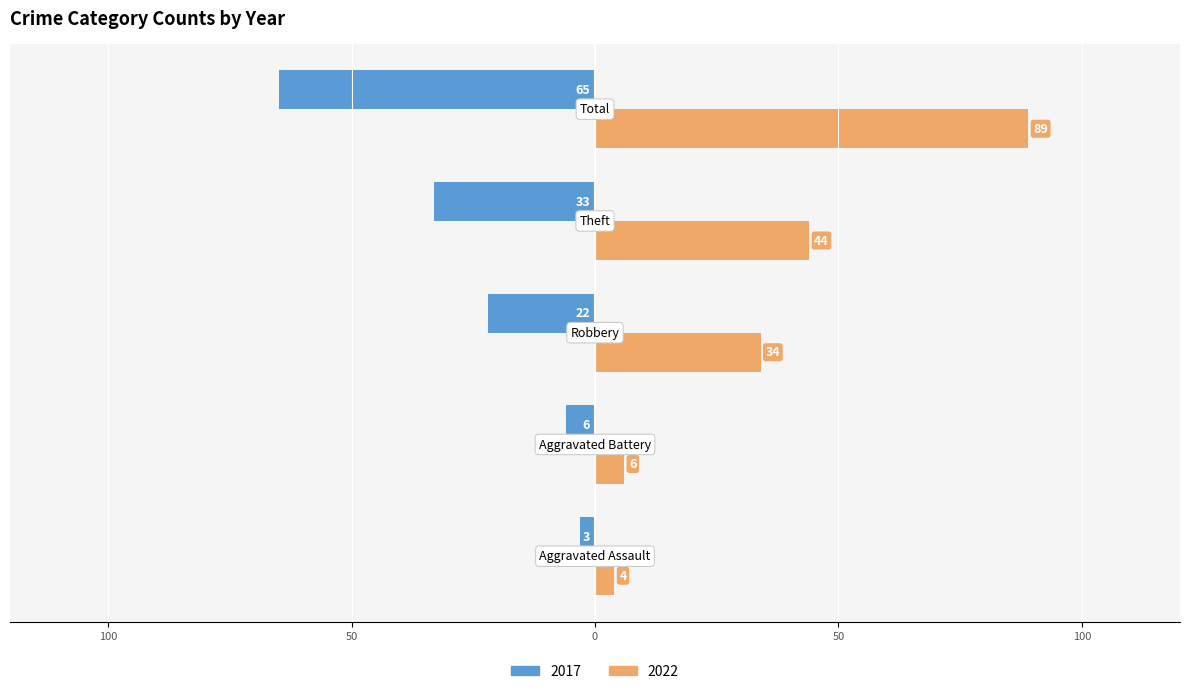

What is the maximum value shown in the chart?

89